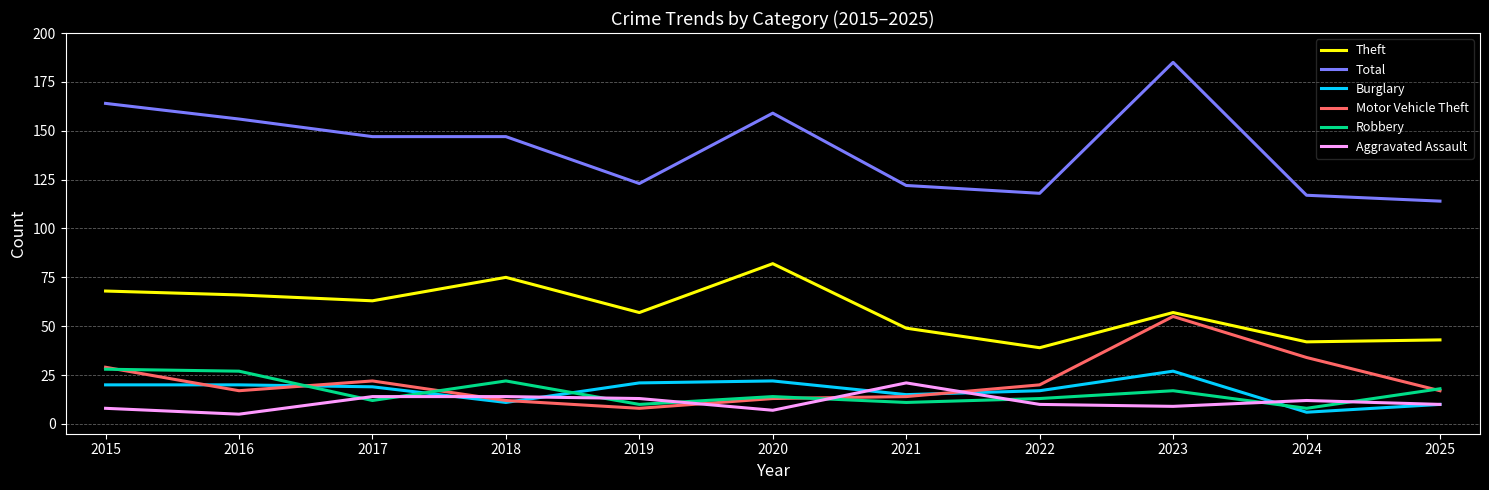

What is the difference between the highest and lowest values at 2019?

115